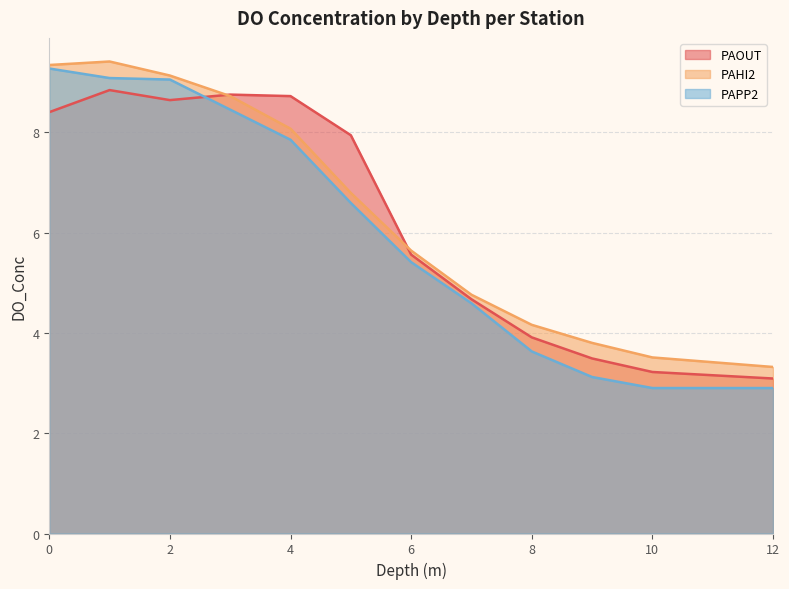

Which category has the highest value in the PAOUT series?

1